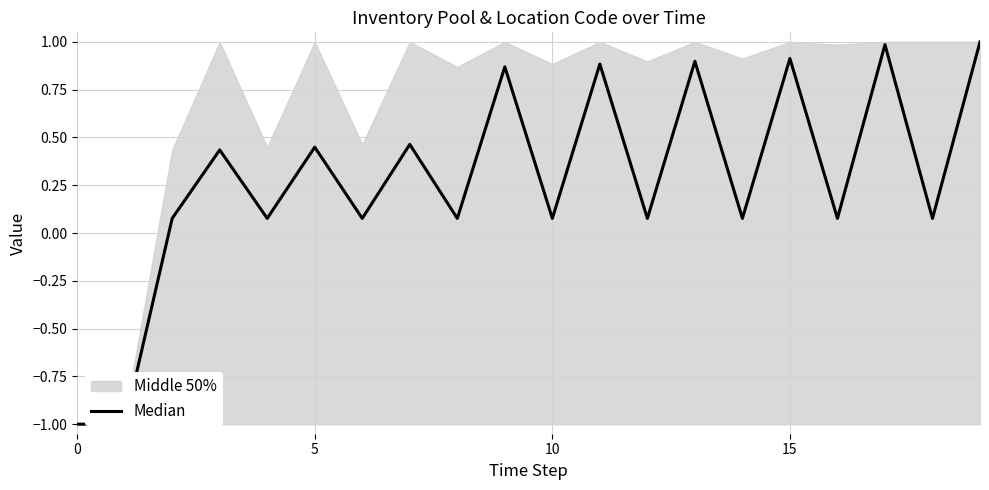

How many negative values are there?

2